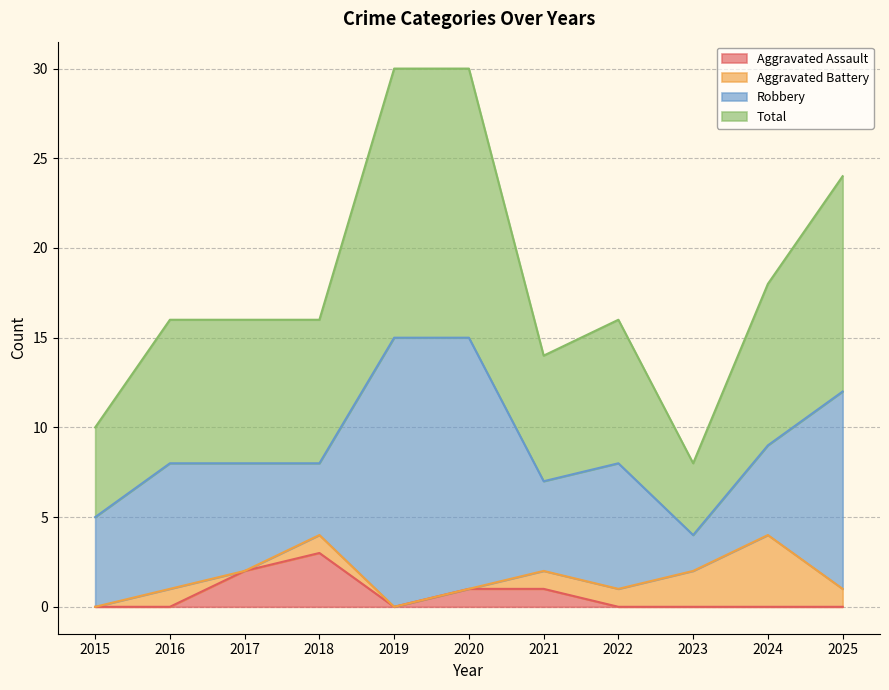

Is it true that Total equals 4 at 2017?

False